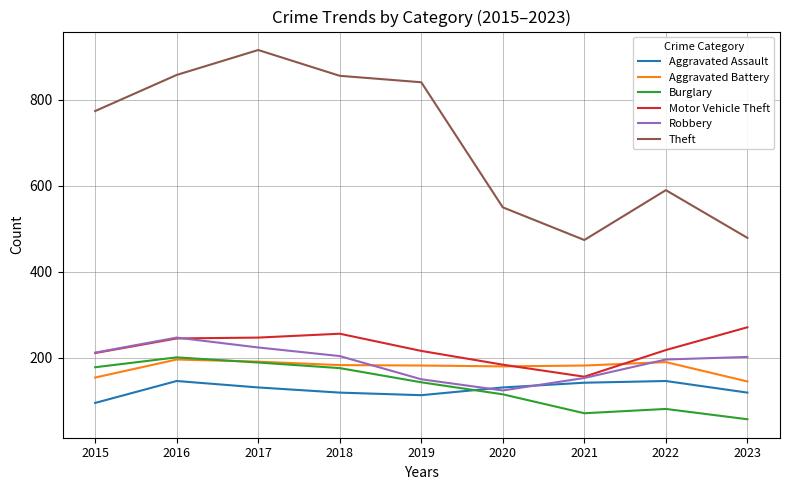

Does the chart have visible grid lines?

Yes